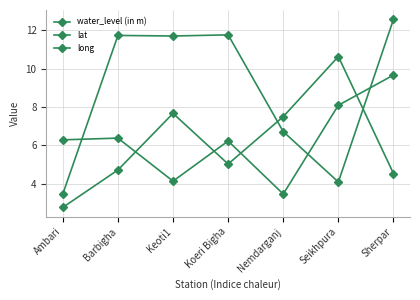

What is the difference between the maximum and minimum values in the long series?

7.9